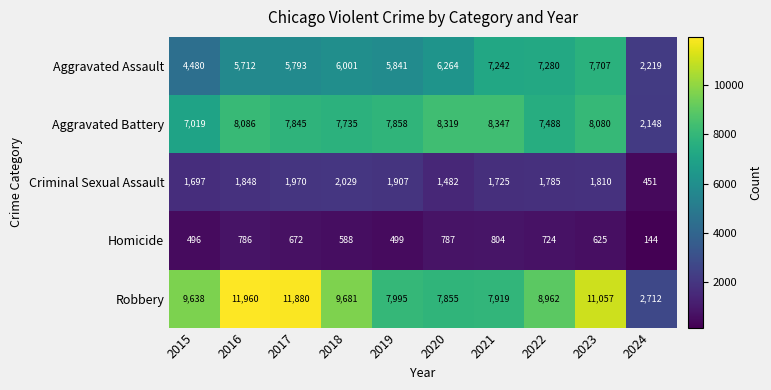

What is the difference between the Robbery values at 2017 and 2023?

823